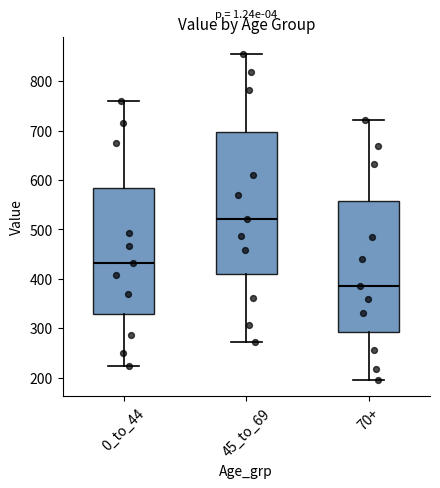

Where does the upper whisker of the box for 0_to_44 end on the y-axis? The values are not printed on the chart, so give them approximately, as read against the axis.

760